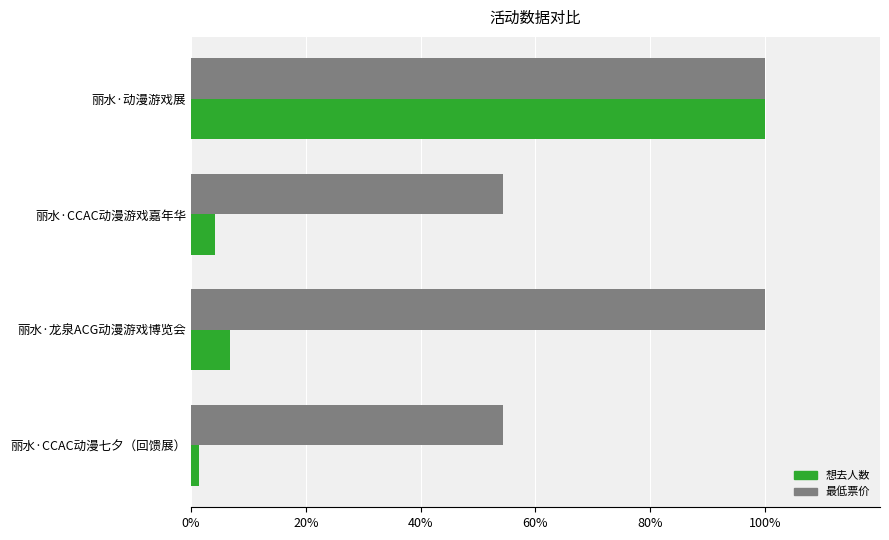

Is the value of 最低票价 at 丽水·CCAC动漫游戏嘉年华 greater than the value of 想去人数 at 丽水·龙泉ACG动漫游戏博览会?

Yes